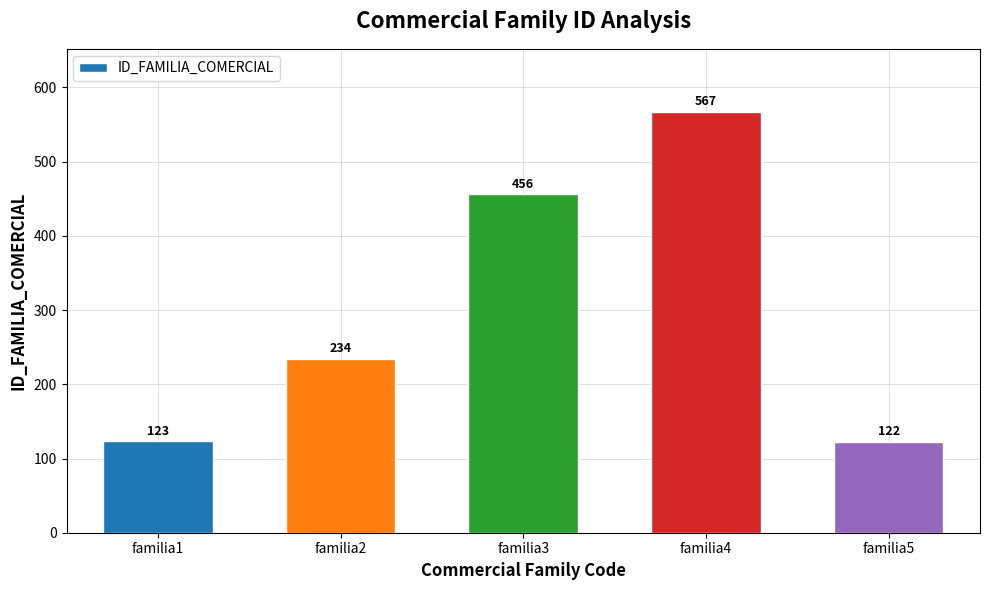

What is the approximate value at familia3, to the nearest 10?

460